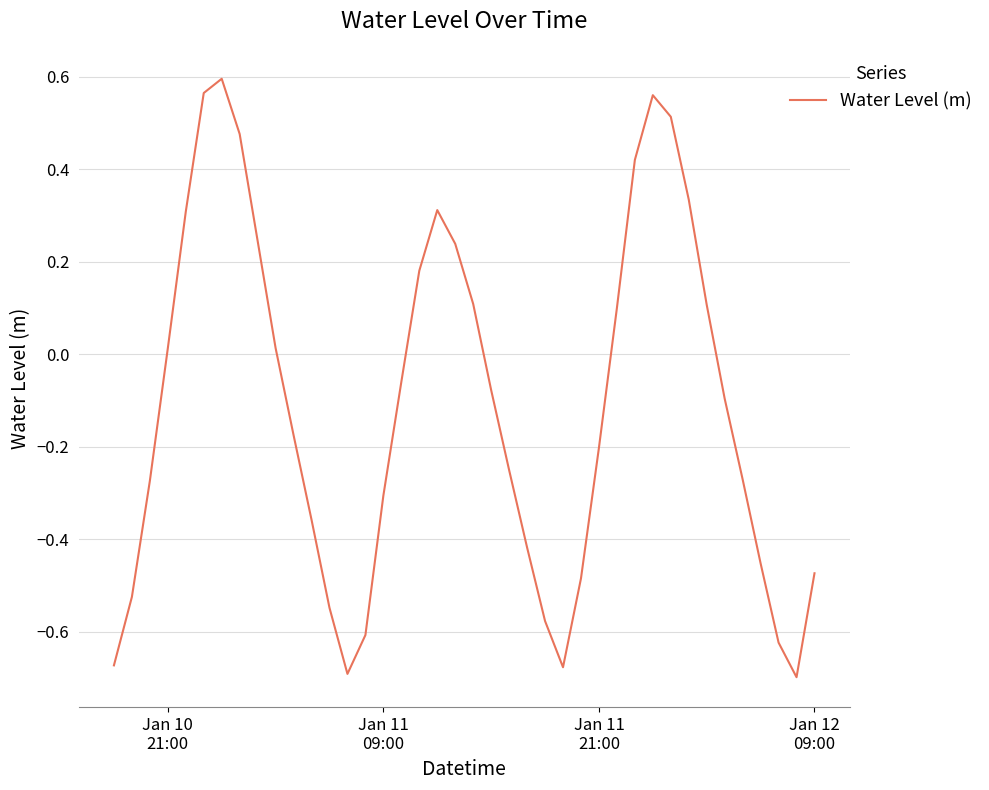

What is the difference between the maximum and minimum values?

1.3